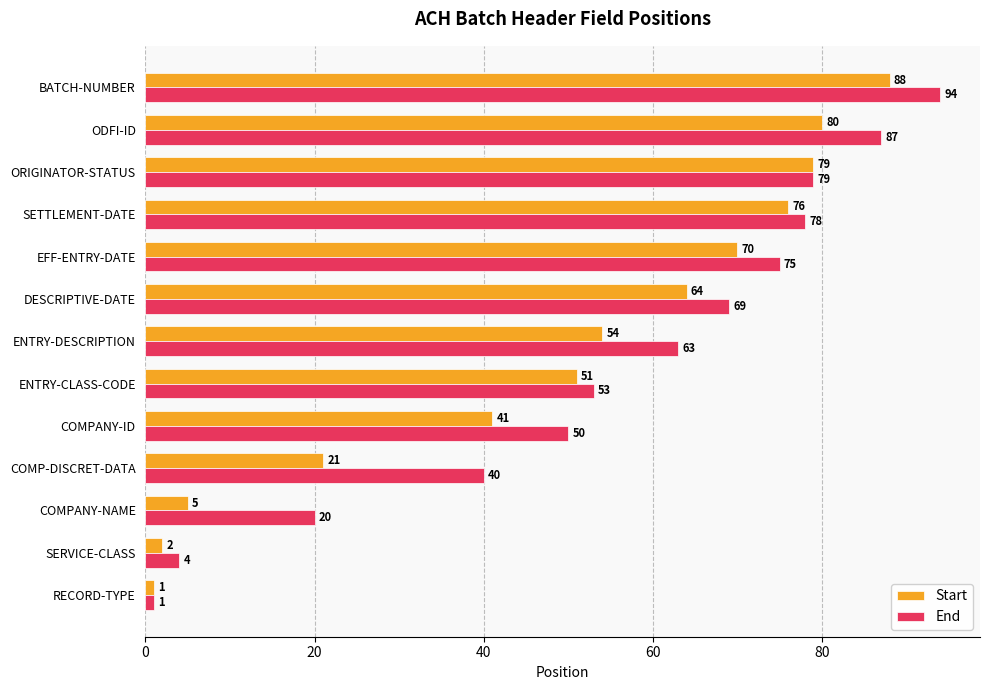

The value of End at SETTLEMENT-DATE is 24. True or false?

False